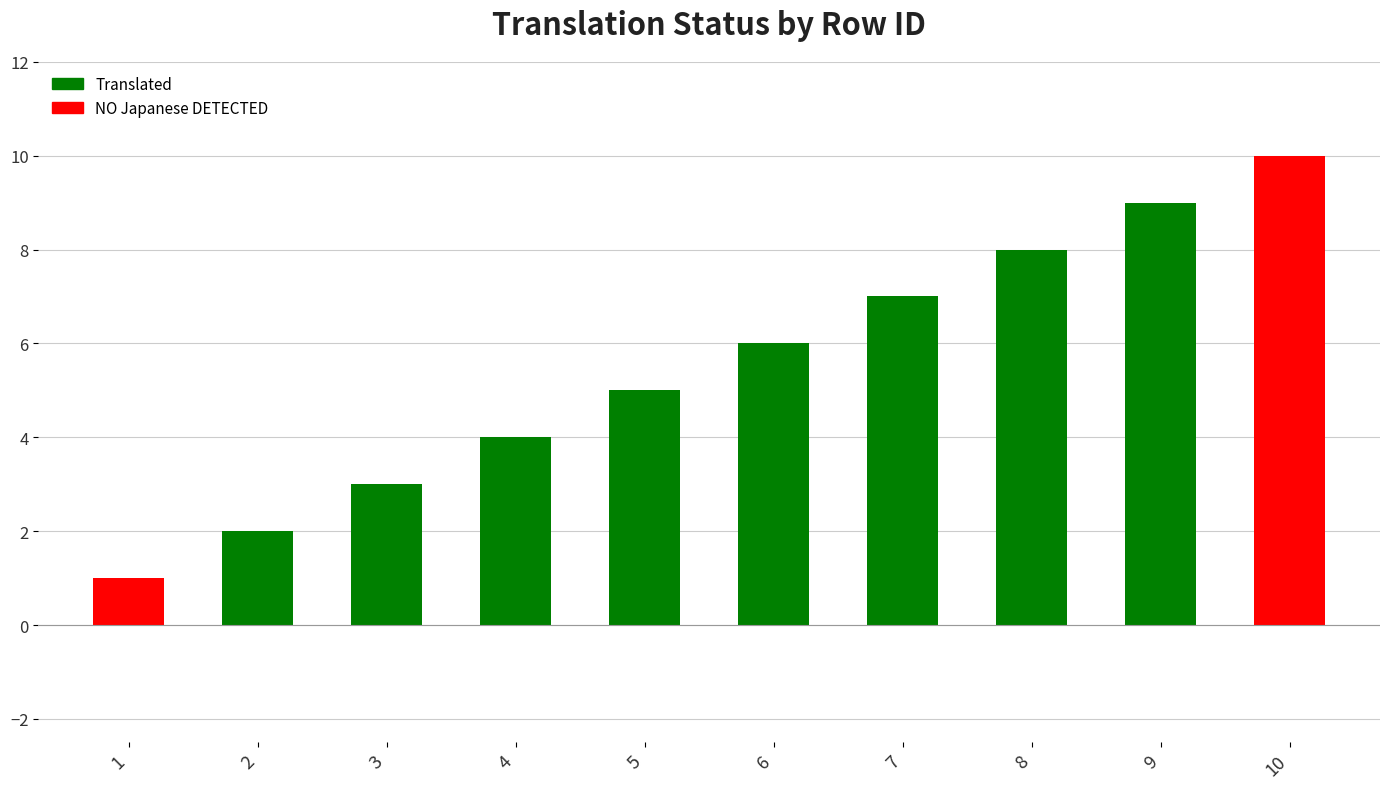

Does the chart contain stacked bars?

No